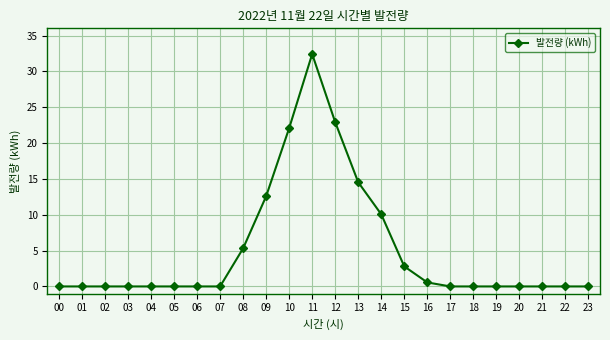

Which has a higher value, 14 or 20?

14